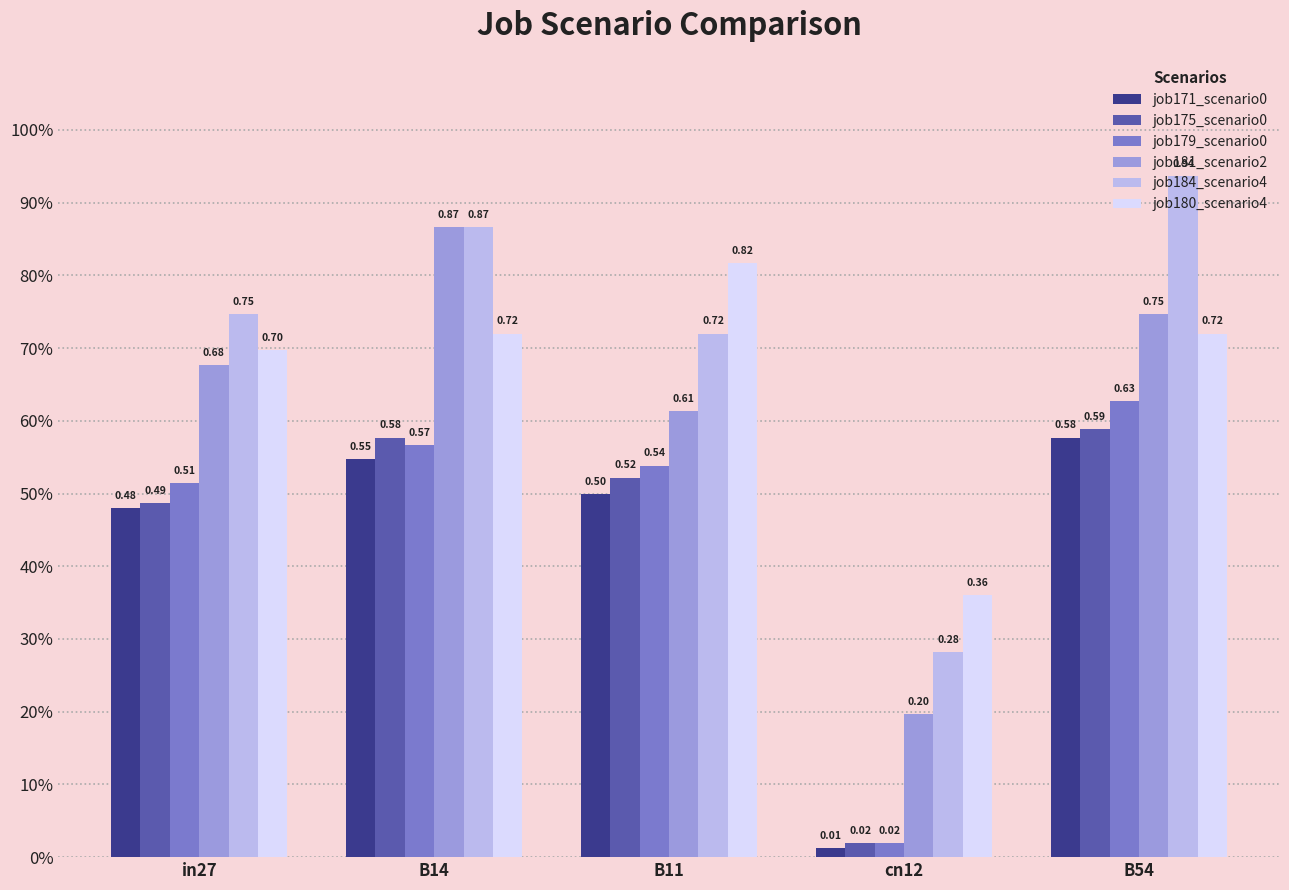

Are the bars horizontal?

No